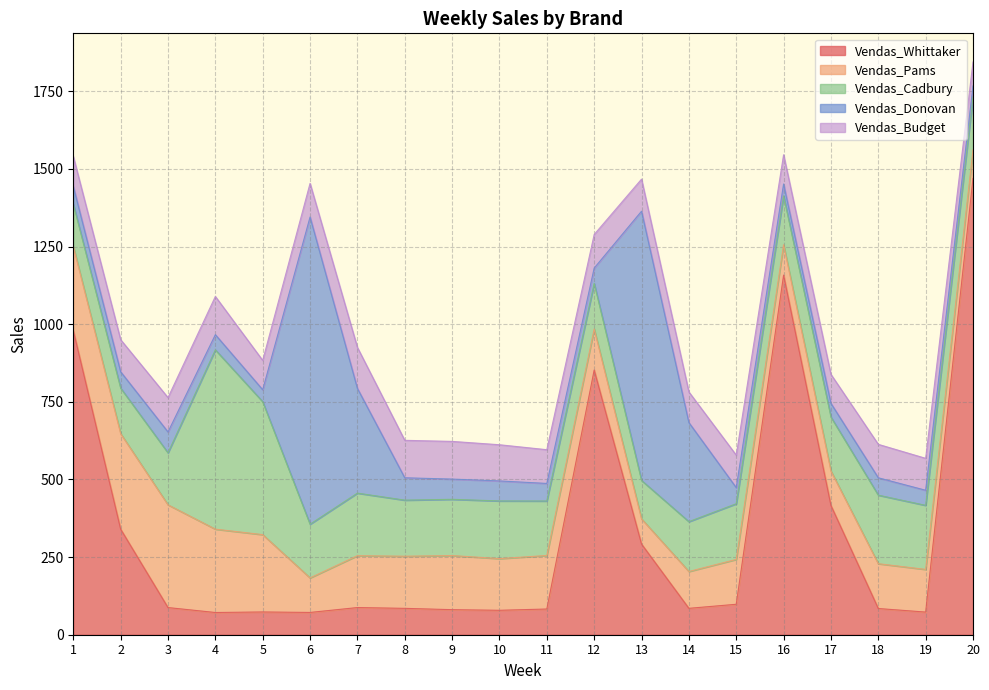

At which category is the sum across all series the highest?

20